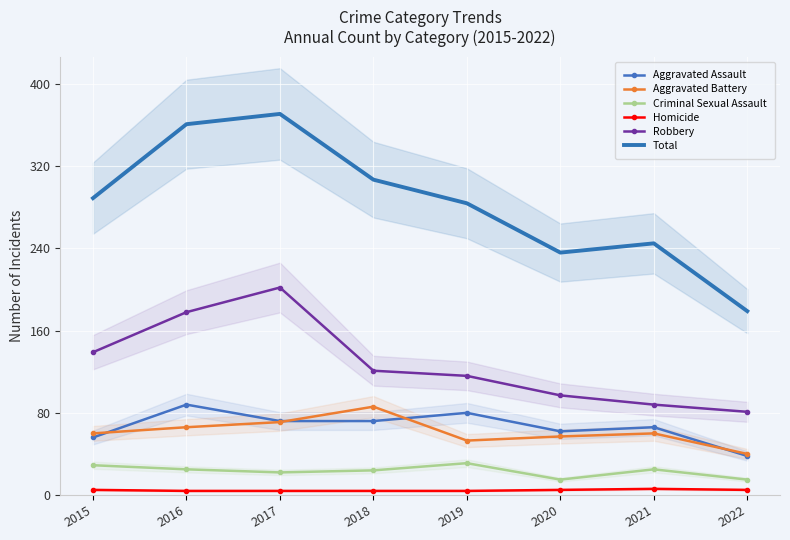

Where is Homicide nearest to the value 5?

2015